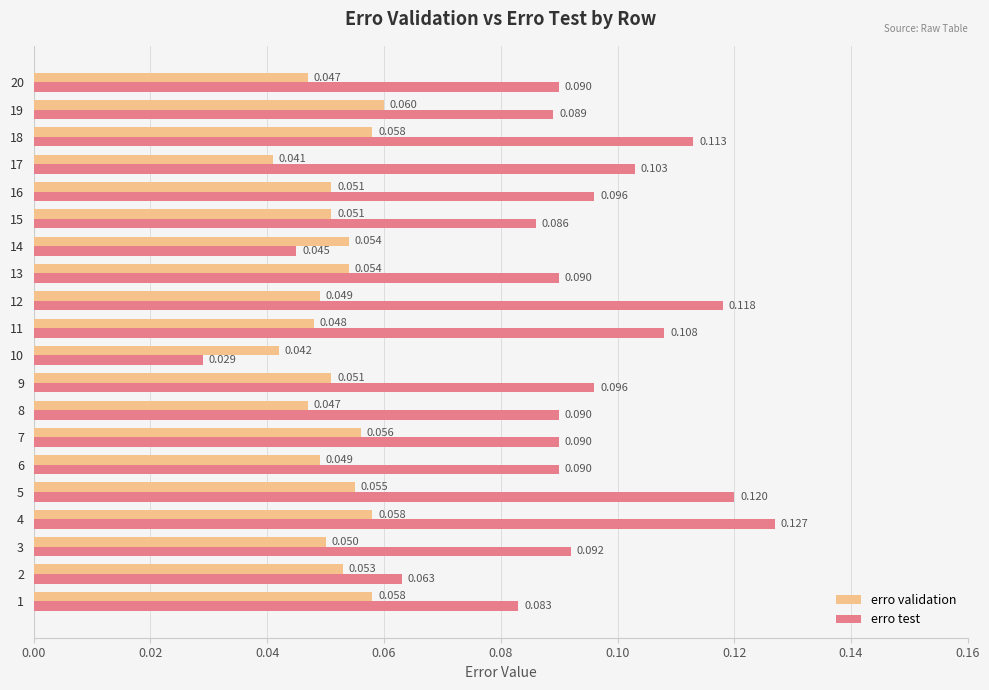

Rank the series by their maximum value, from lowest to highest.

erro validation, erro test